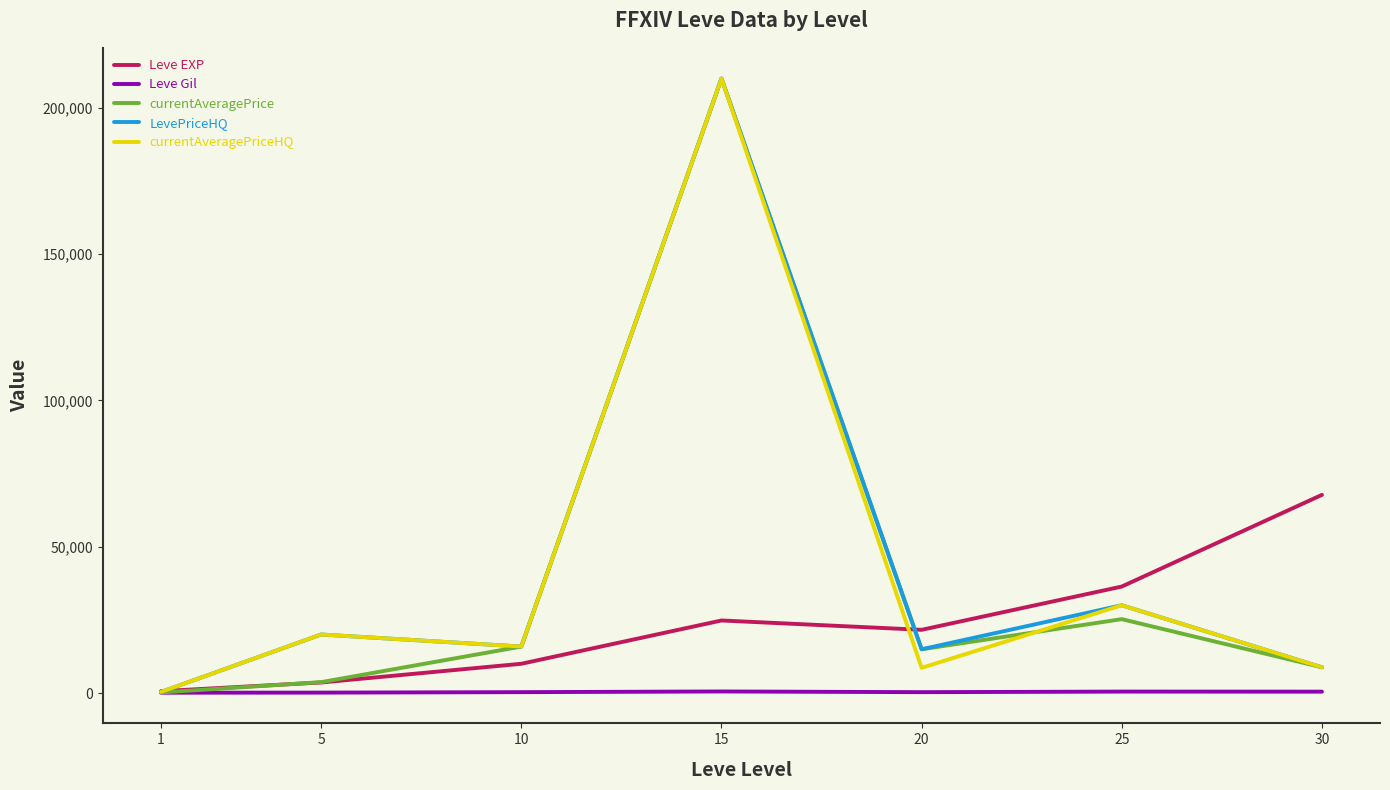

At how many categories does at least one series exceed 195526?

1